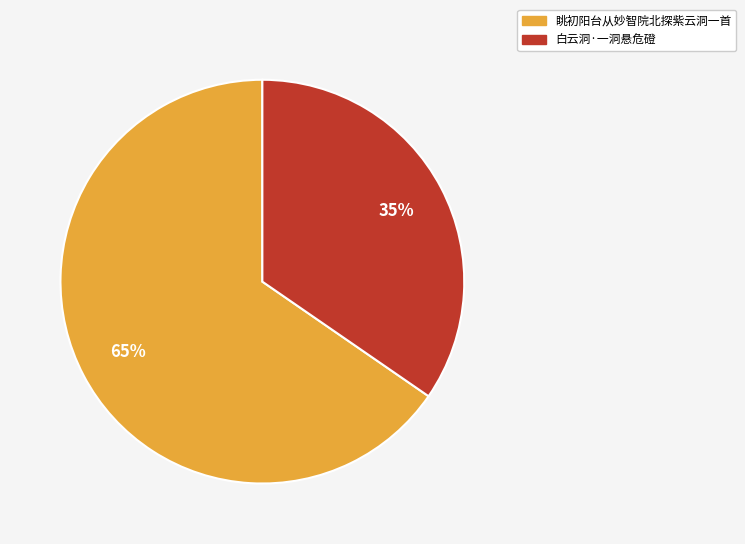

What is the ratio of the value at 白云洞·一洞悬危磴 to the value at 眺初阳台从妙智院北探紫云洞一首?

0.5